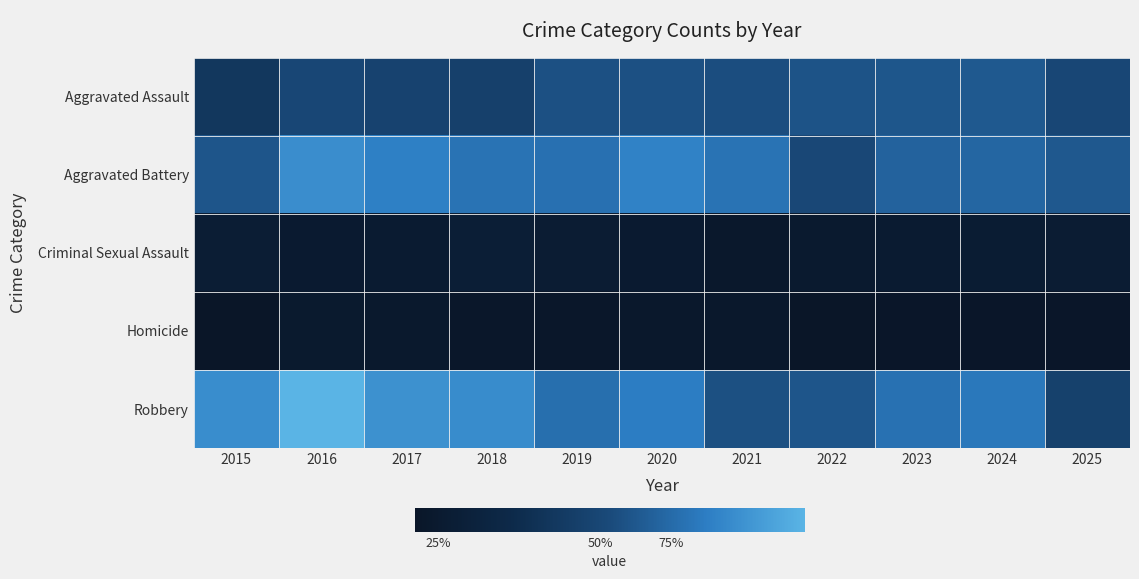

Which series has the largest range (max minus min)?

Robbery